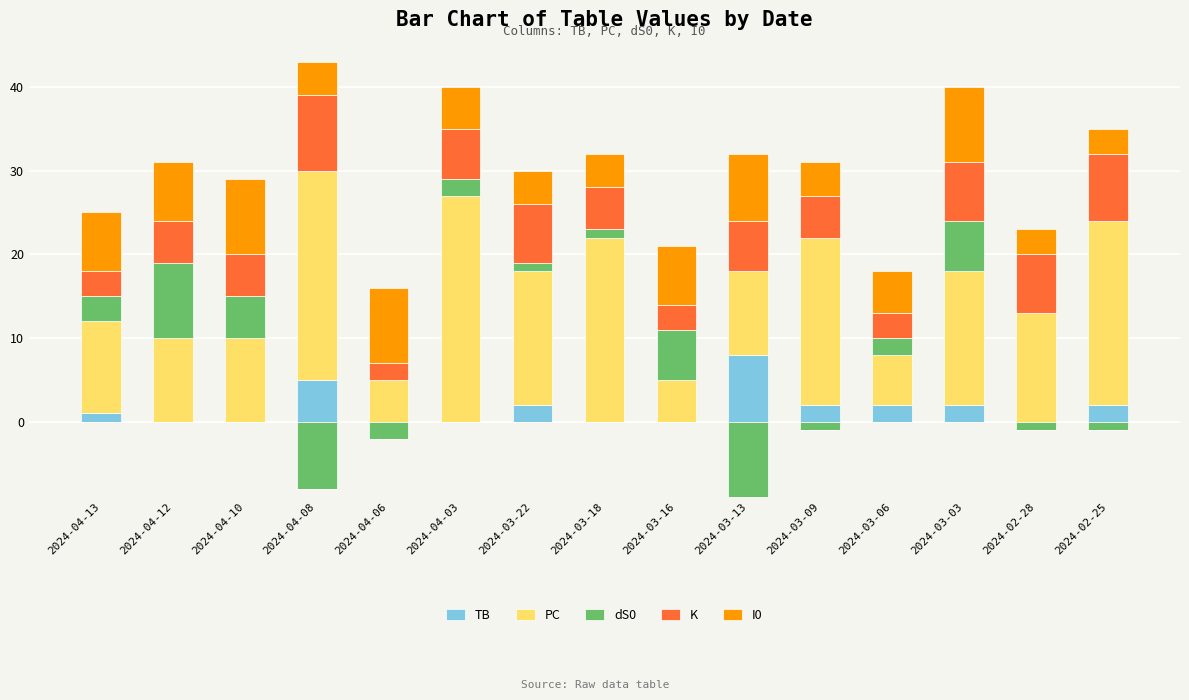

True or false: K has a value of 1 at 2024-03-16.

False